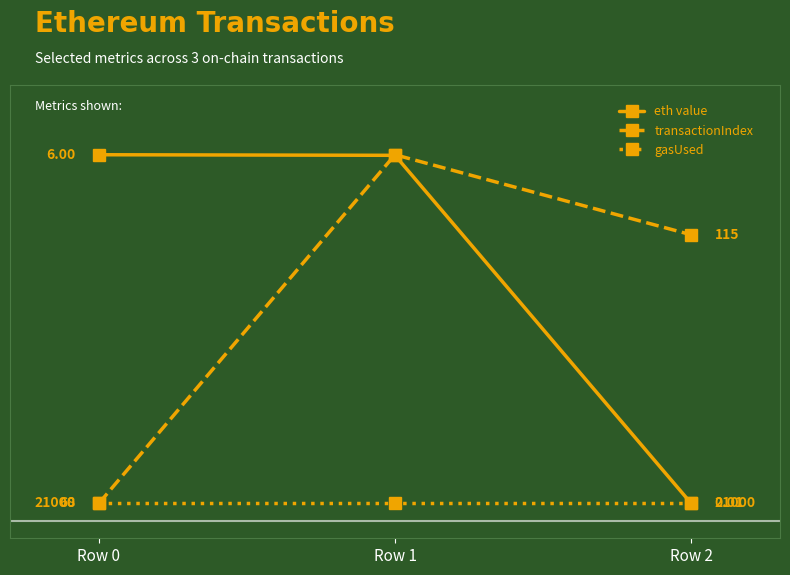

At which category is the sum across all series the highest?

Row 1